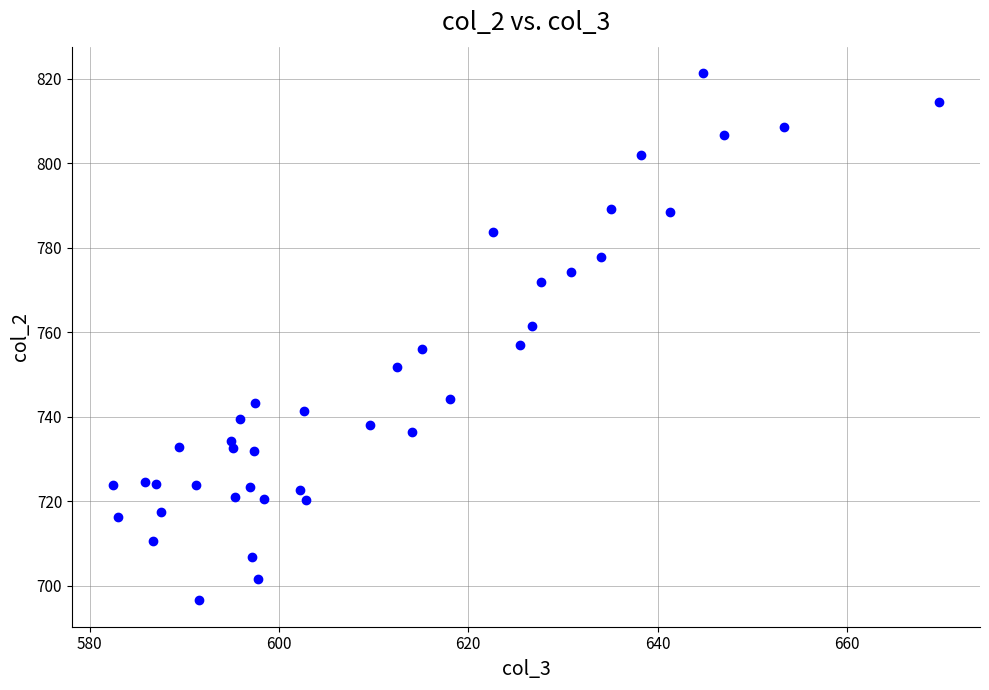

What is the range of Y values (max minus min)?

124.7